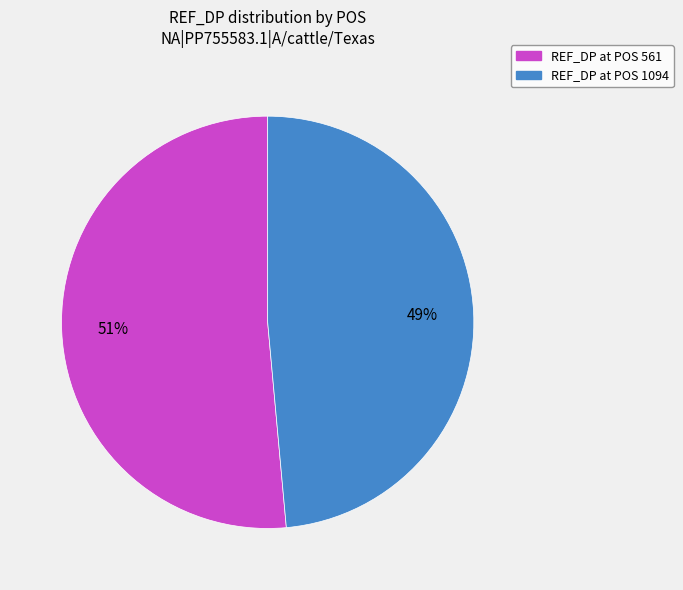

To the nearest percent, what is the average slice percentage?

50%